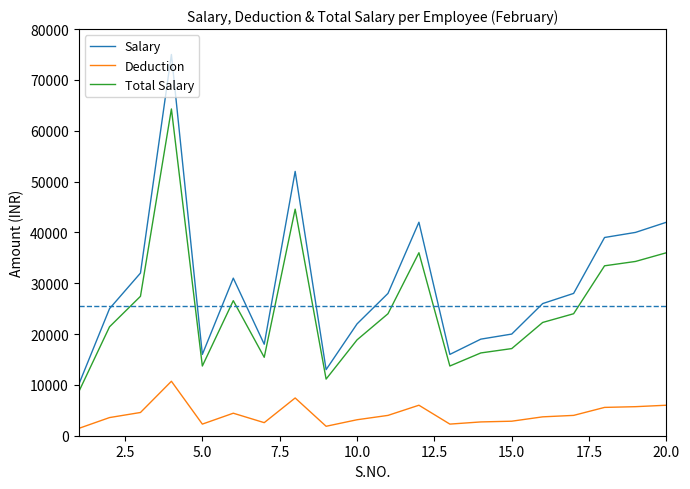

Which series has the largest total across all categories?

Salary